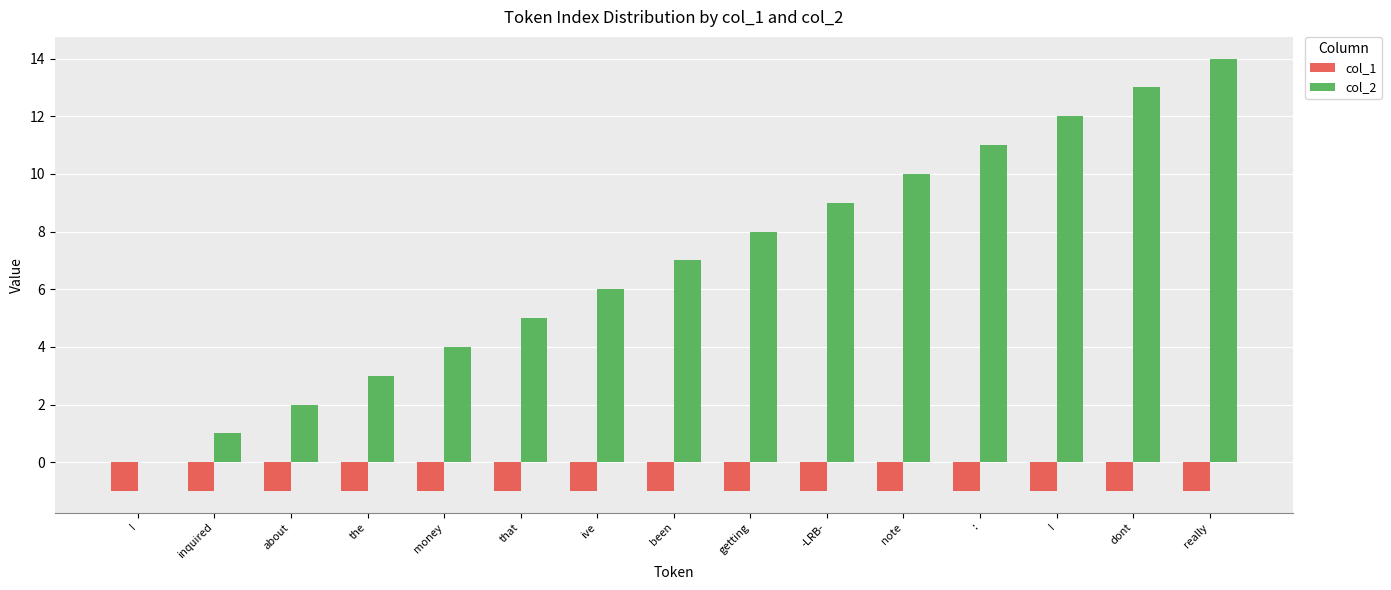

Reading left to right, what are all the values shown in this chart?

col_1: -1	-1	-1	-1	-1	-1	-1	-1	-1	-1	-1	-1	-1	-1	-1
col_2: 0	1	2	3	4	5	6	7	8	9	10	11	12	13	14